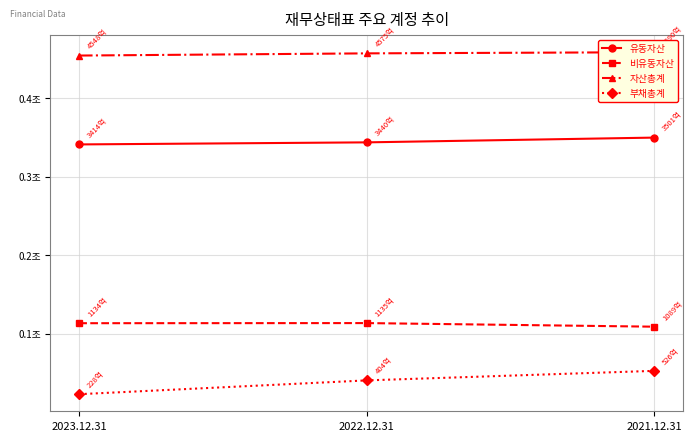

What is the label of the 2nd point from the left?

2022.12.31